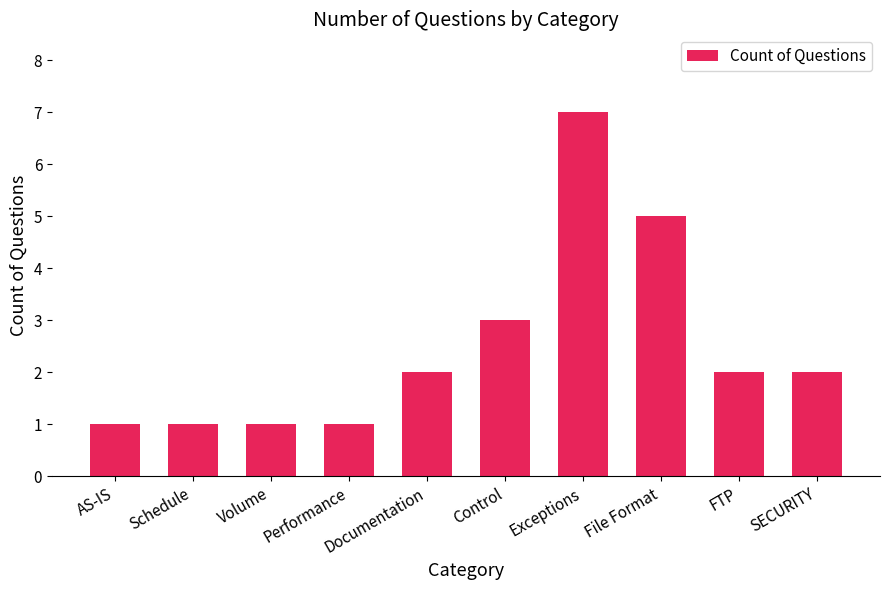

What is the maximum value shown in the chart?

7